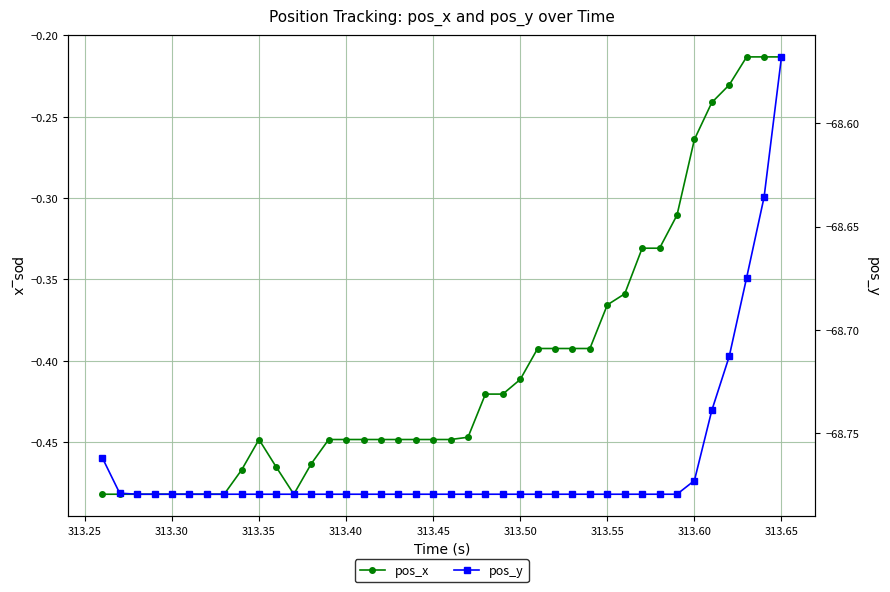

What is the difference between the second highest and second lowest values in the pos_y series?

0.1